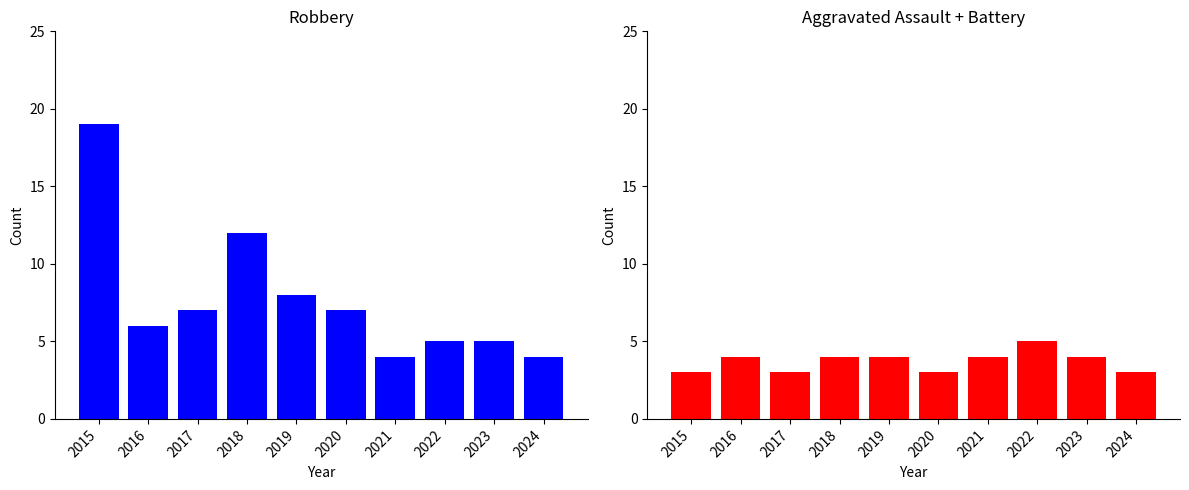

What is the total value across all series at 2015?

22